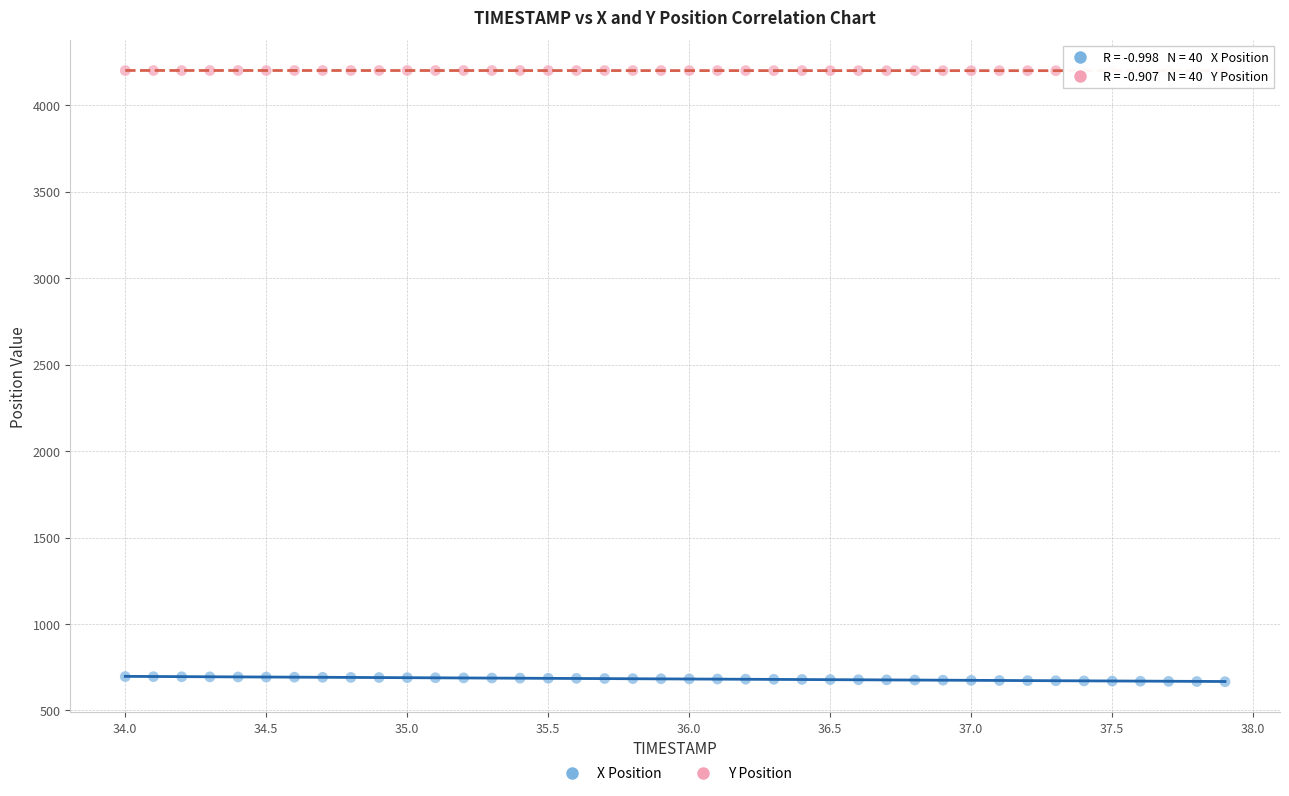

What are all the series names shown in the legend?

X Position, Y Position